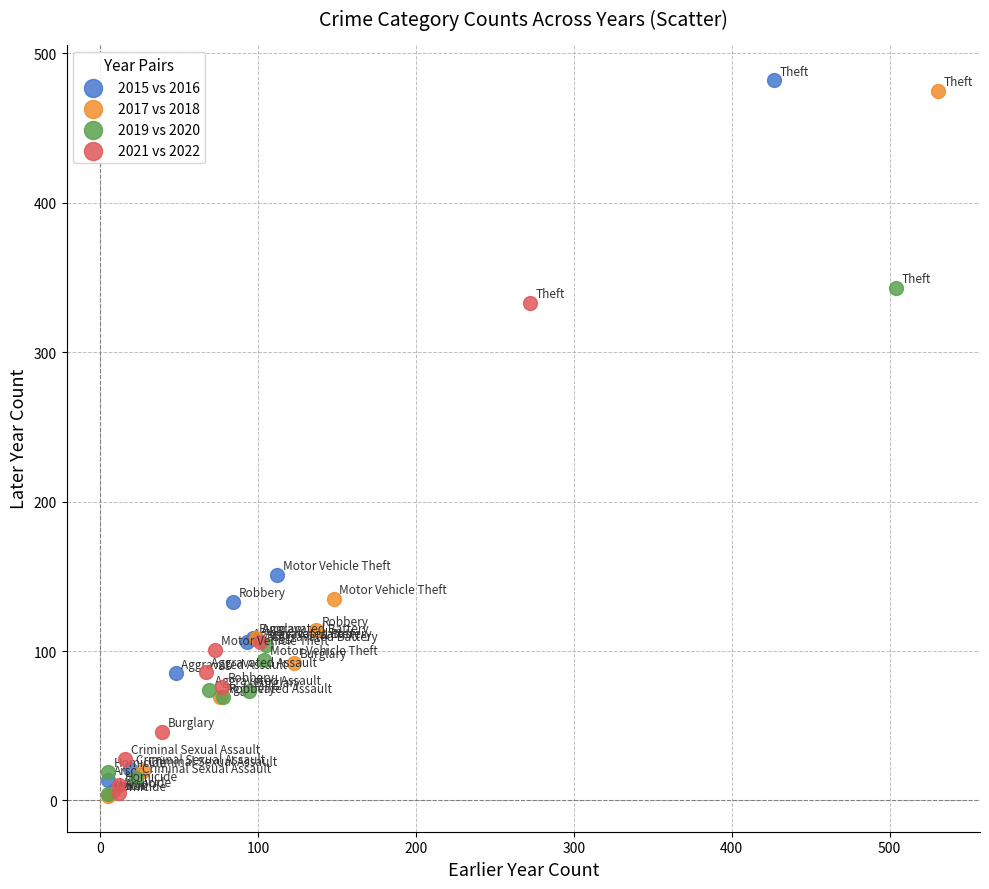

Which series contains the highest Y value?

2015 vs 2016